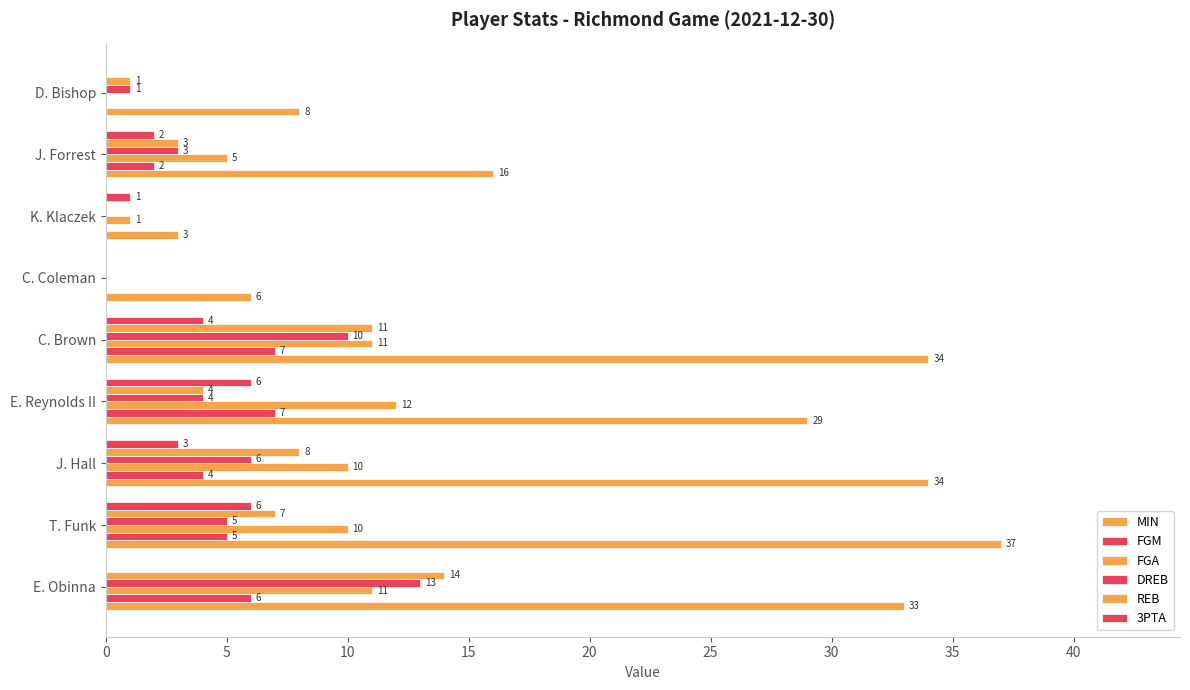

What is the maximum value shown in the chart?

37